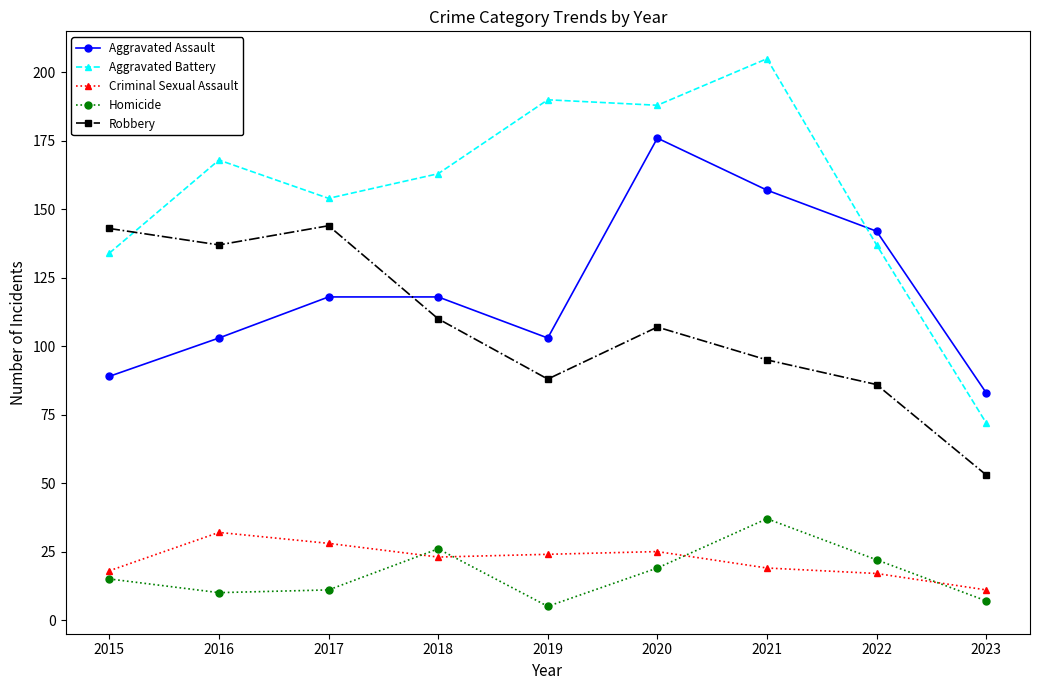

Is it true that Aggravated Assault equals 118 at 2017?

True